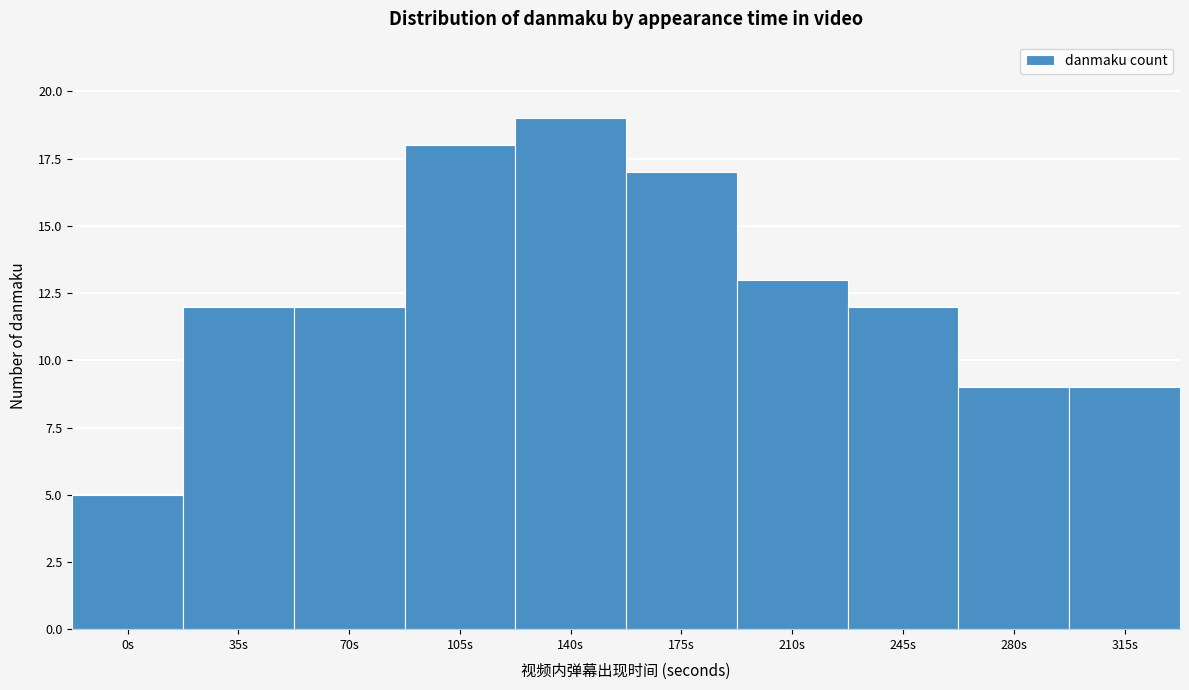

Reading left to right, list all the values displayed in this chart.

5	12	12	18	19	17	13	12	9	9